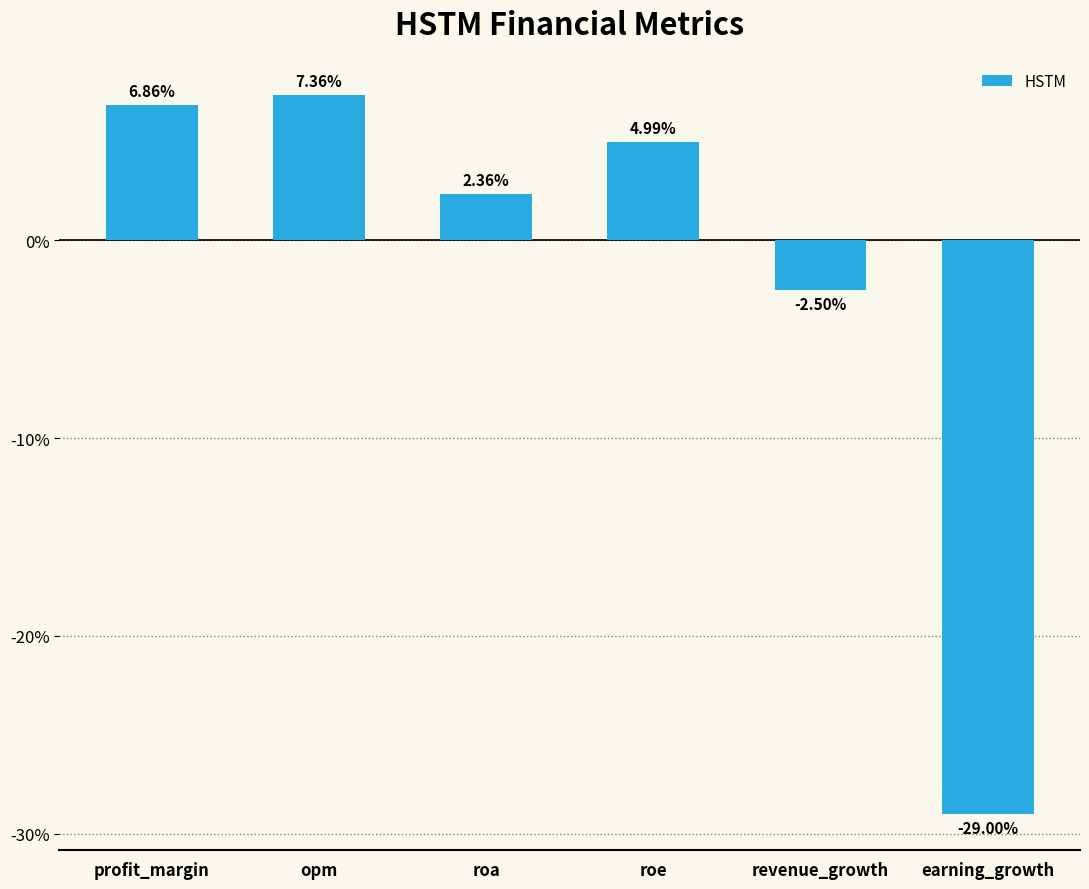

True or false: the data shows 8.2 at roe.

False